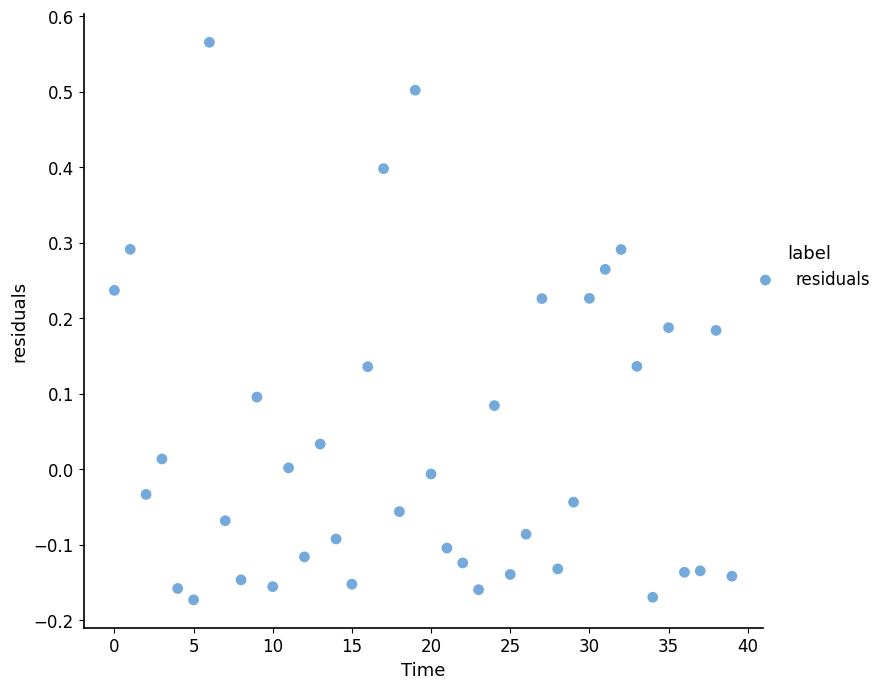

What is the range of Y values (max minus min)?

0.7